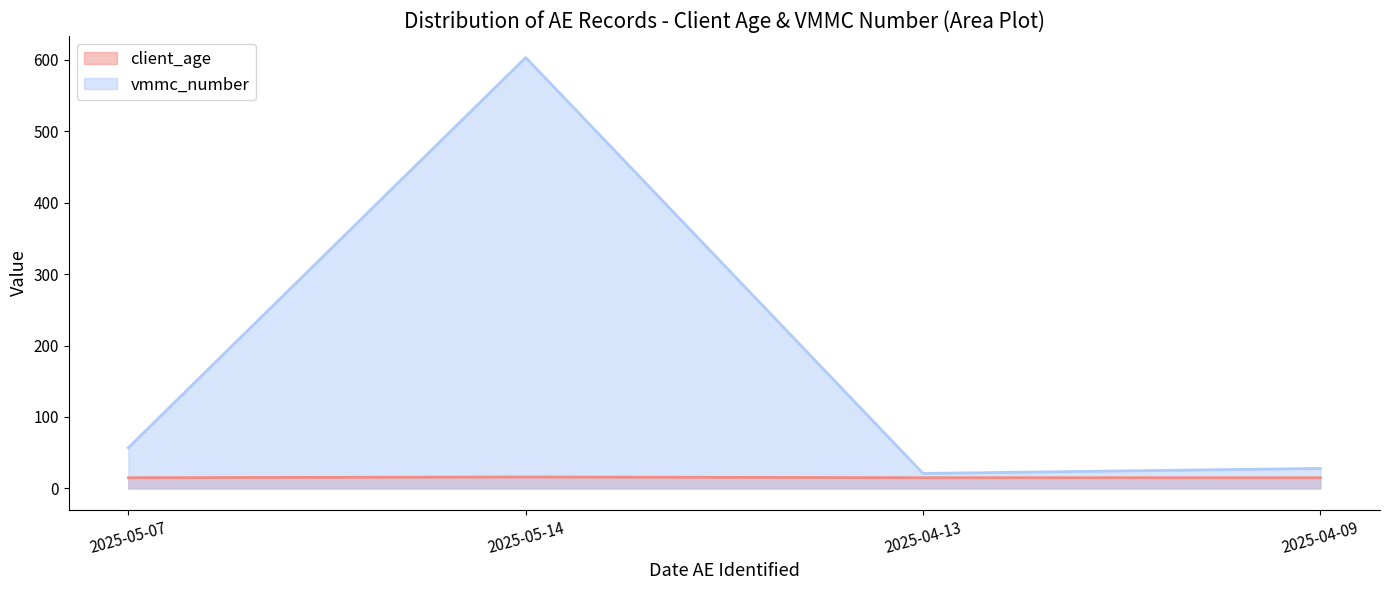

Does the chart display data point markers on the line(s)?

No